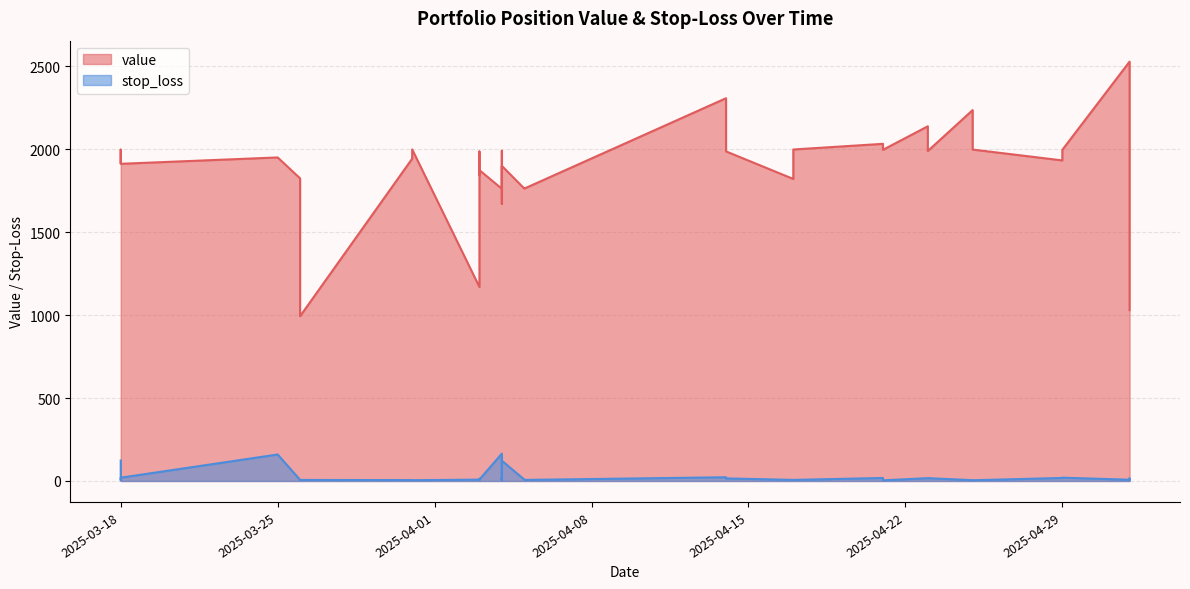

What is the average value of the stop_loss series?

27.0